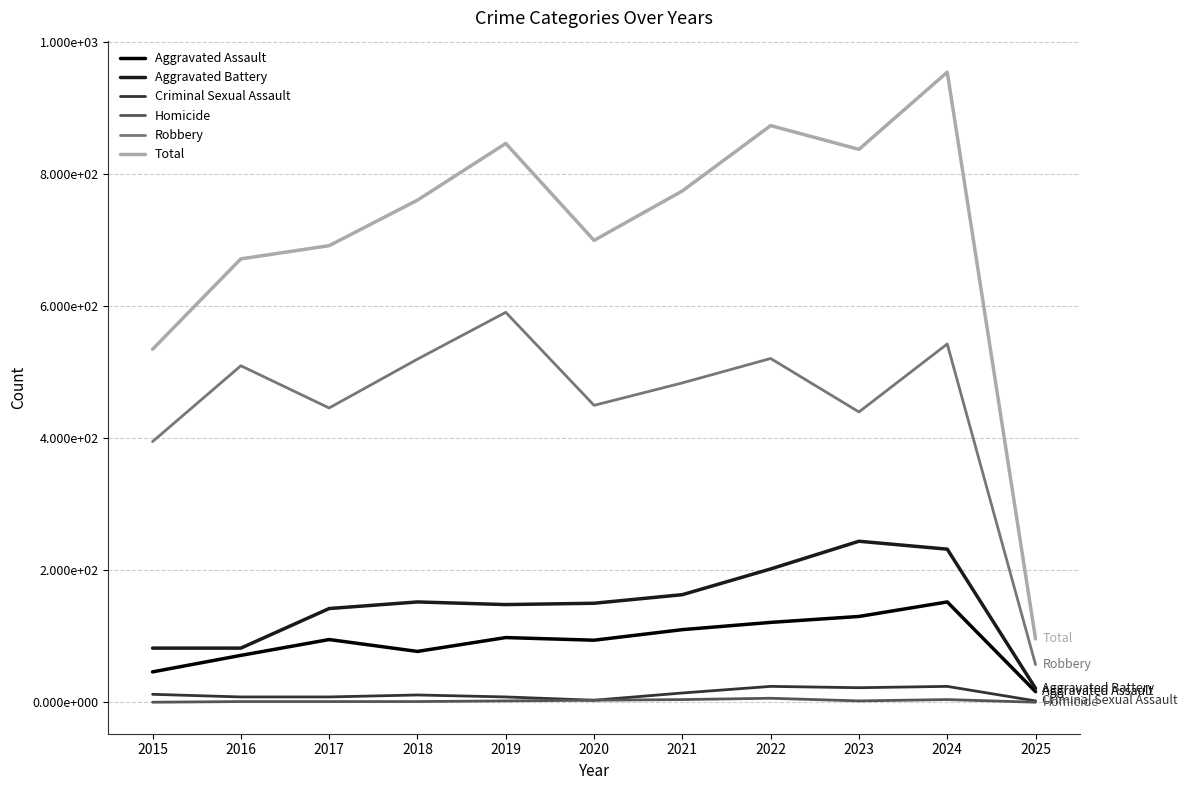

Read the Aggravated Assault value at 2015.

46